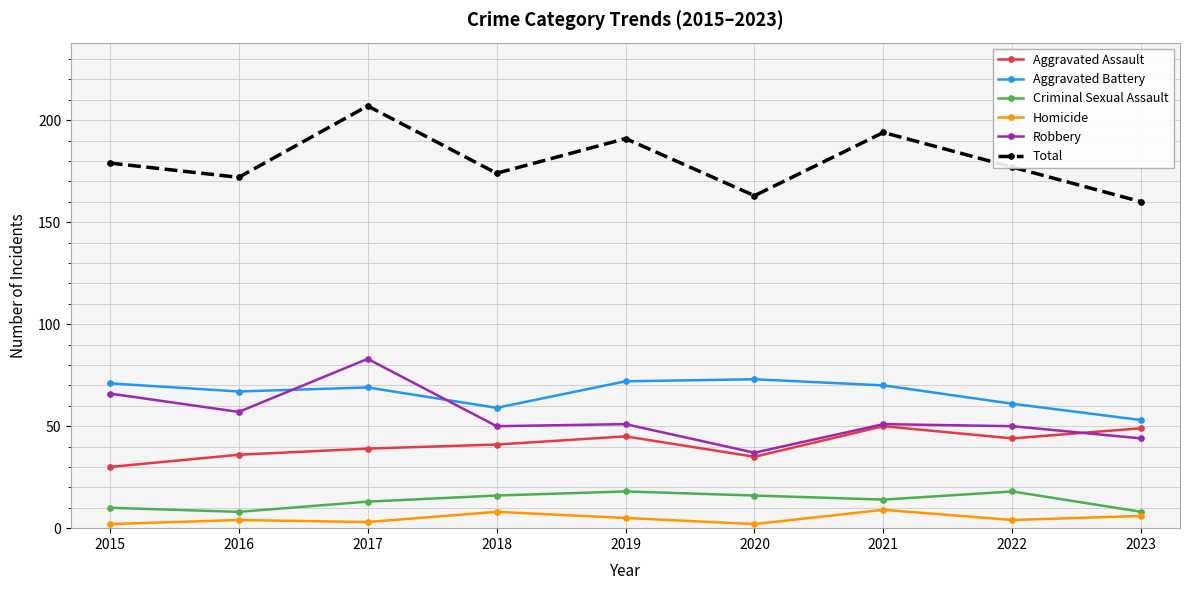

What is the spread (max minus min) of values at 2023?

154